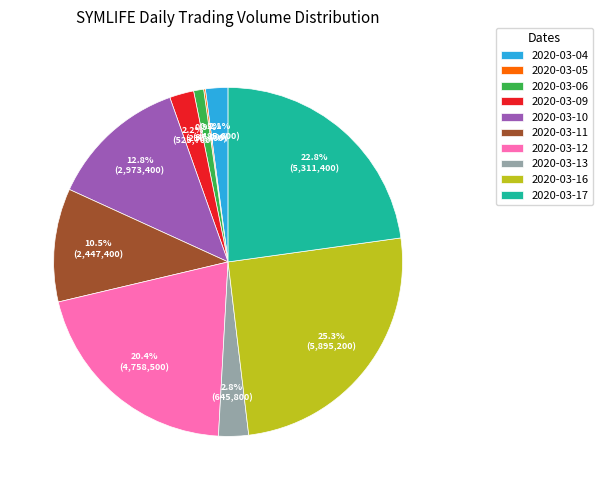

Which slice is the largest?

2020-03-16